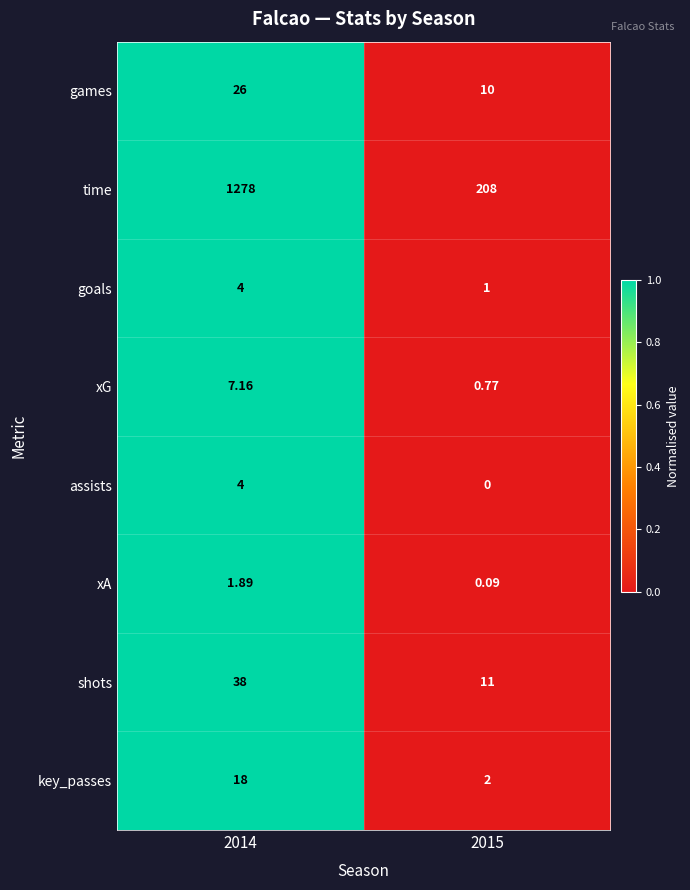

Is the value of goals at 2015 greater than the value of xG at 2014?

No